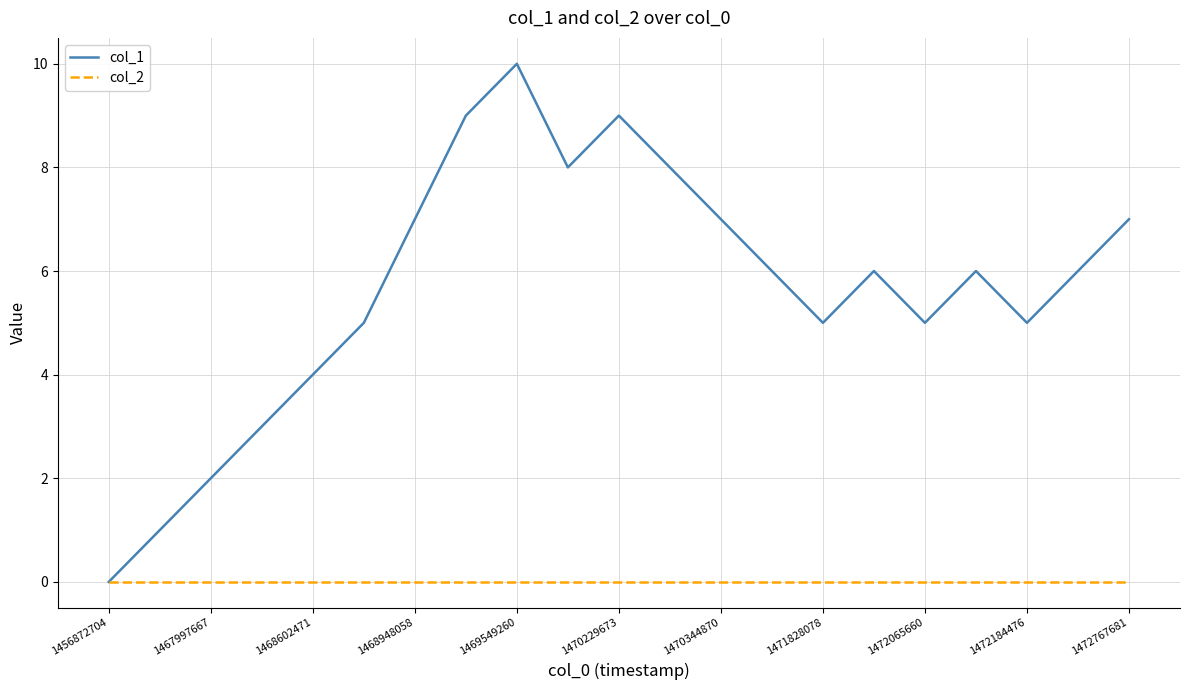

Which series has the largest range (max minus min)?

col_1